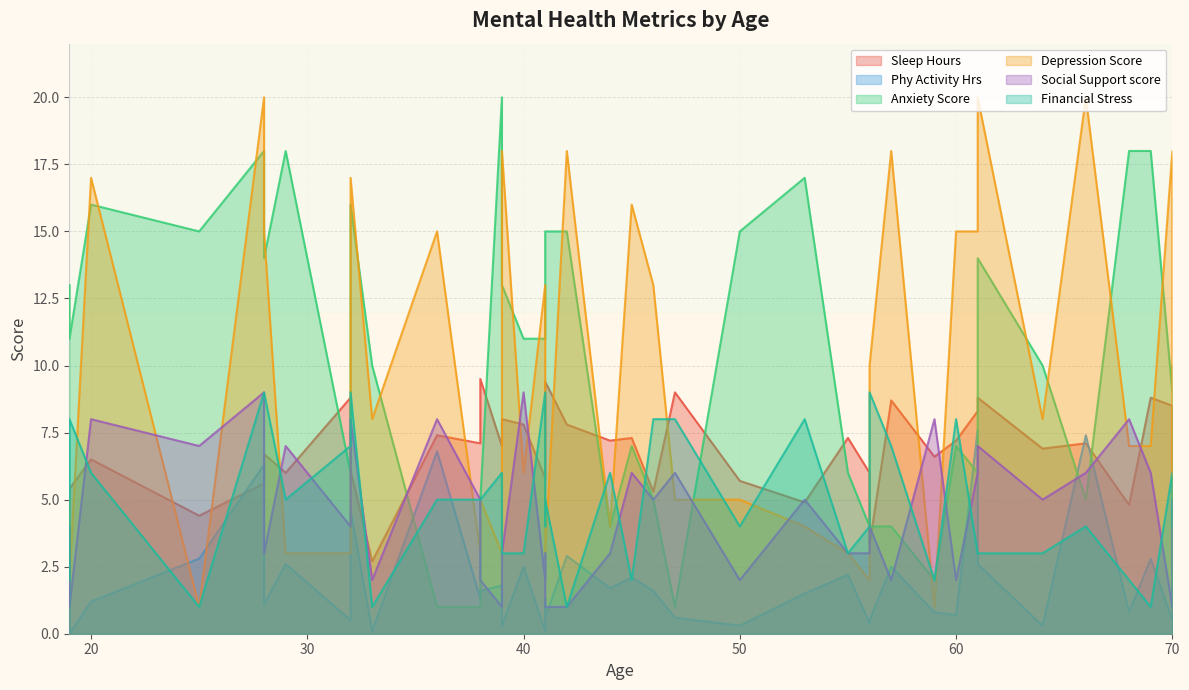

How many interior local valleys does the Financial Stress series have?

11